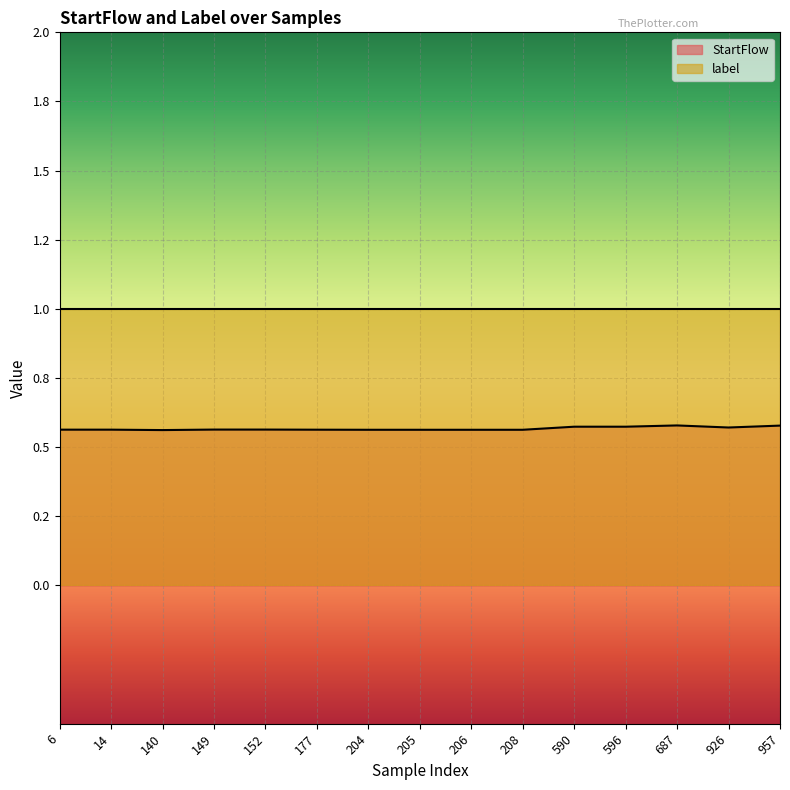

Reading left to right, extract all data points from this chart.

6=0.6	14=0.6	140=0.6	149=0.6	152=0.6	177=0.6	204=0.6	205=0.6	206=0.6	208=0.6	590=0.6	596=0.6	687=0.6	926=0.6	957=0.6